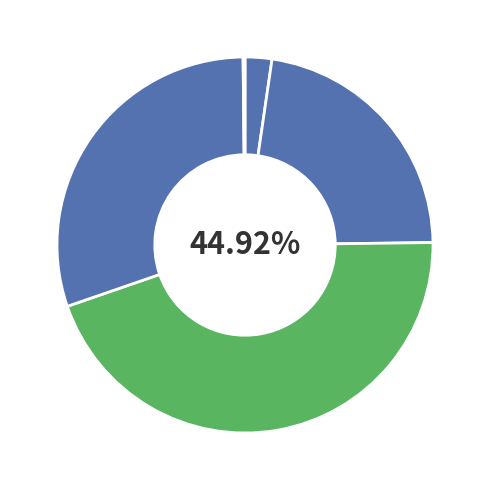

How many slices are in this pie chart?

5